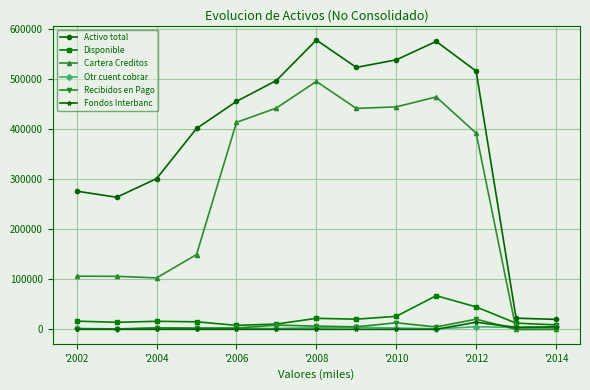

Rank the series by their maximum value, from highest to lowest.

Activo total, Cartera Creditos, Disponible, Recibidos en Pago, Fondos Interbanc, Otr cuent cobrar